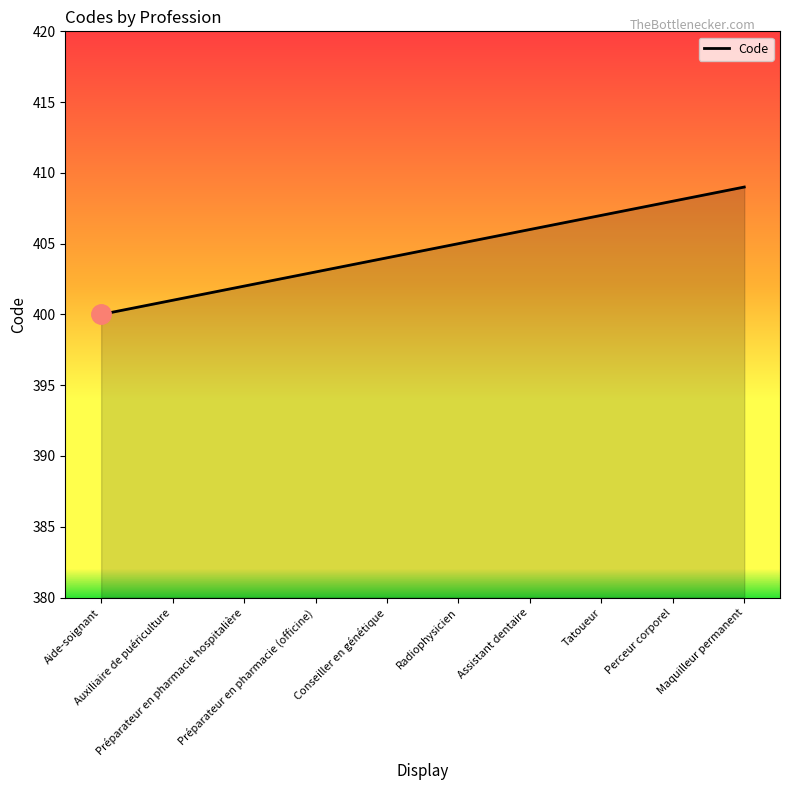

Which category has the highest value across all series?

Maquilleur permanent